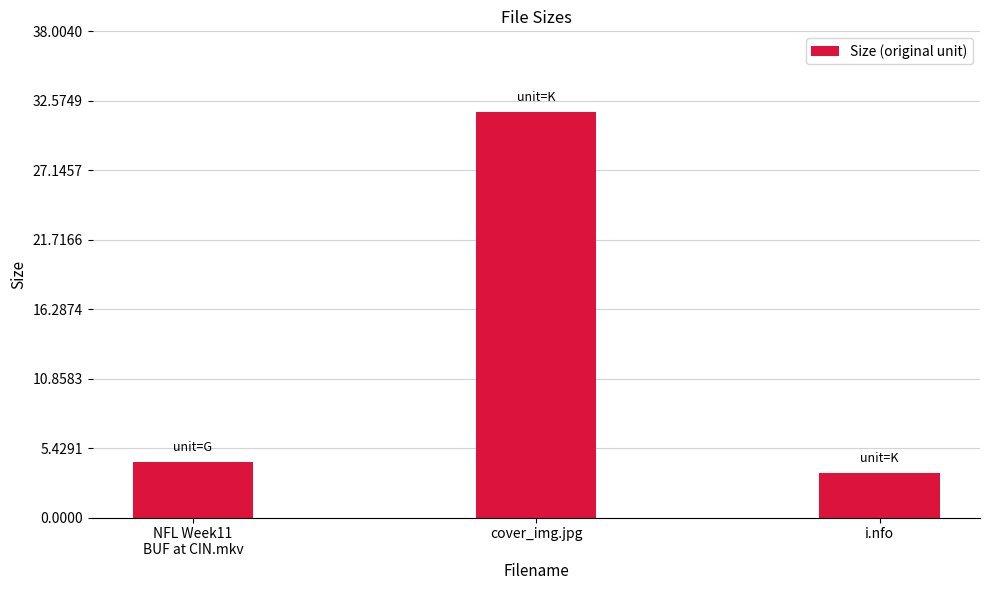

List the labels in order of value, largest first.

cover_img.jpg, NFL Week11
BUF at CIN.mkv, i.nfo